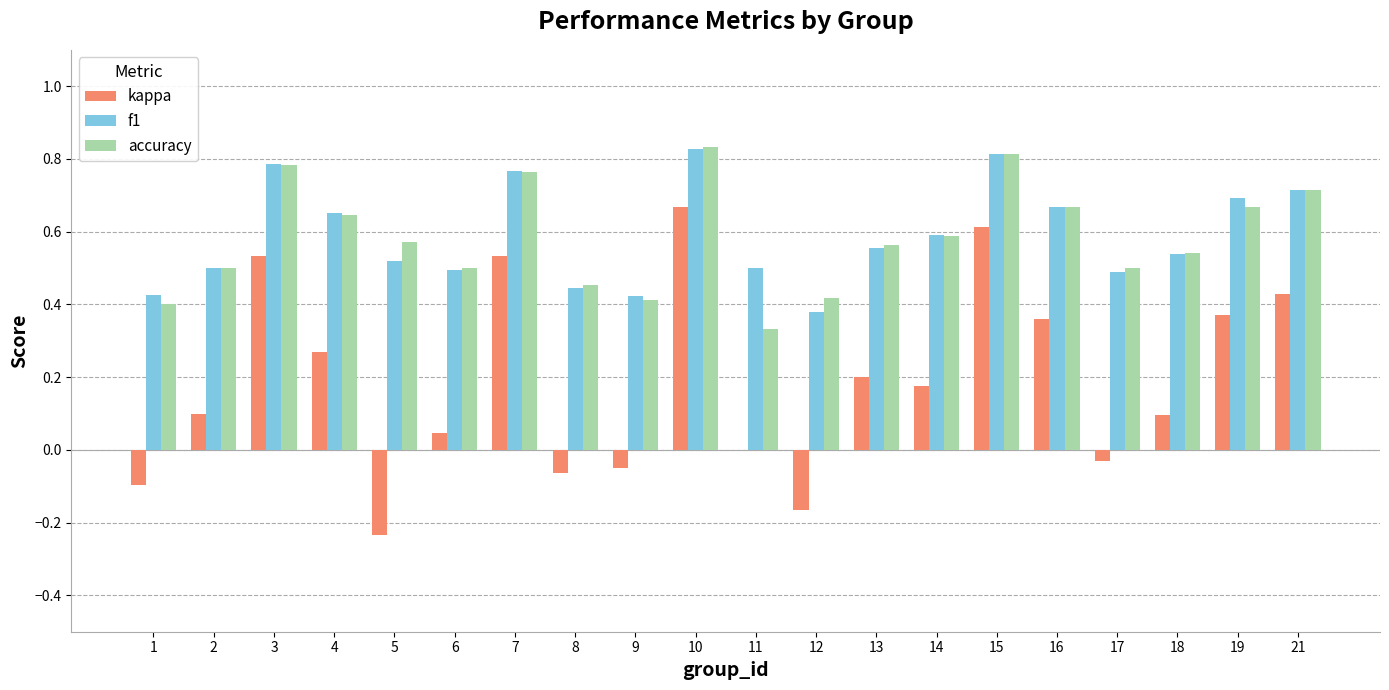

Is it true that kappa equals 1.0 at 15?

False